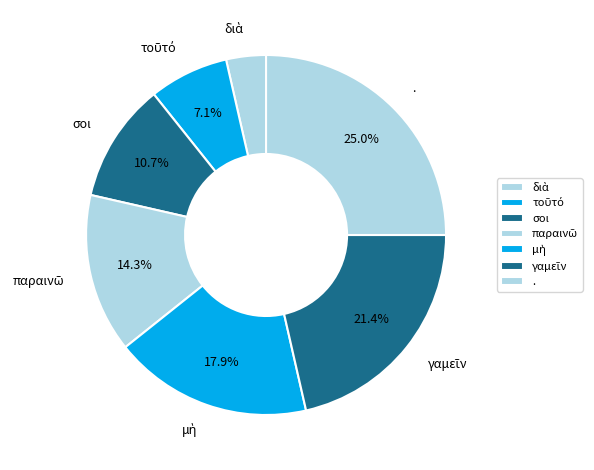

Is σοι the majority of the pie?

No